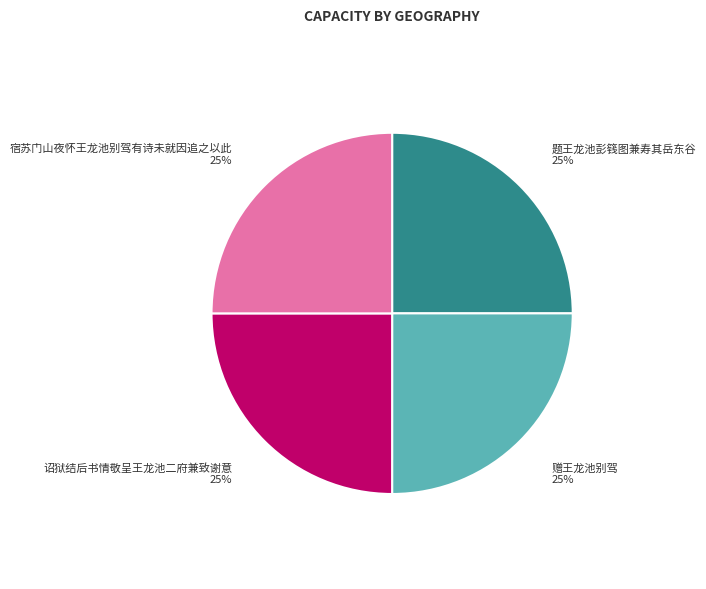

Is 赠王龙池别驾 the majority of the pie?

No